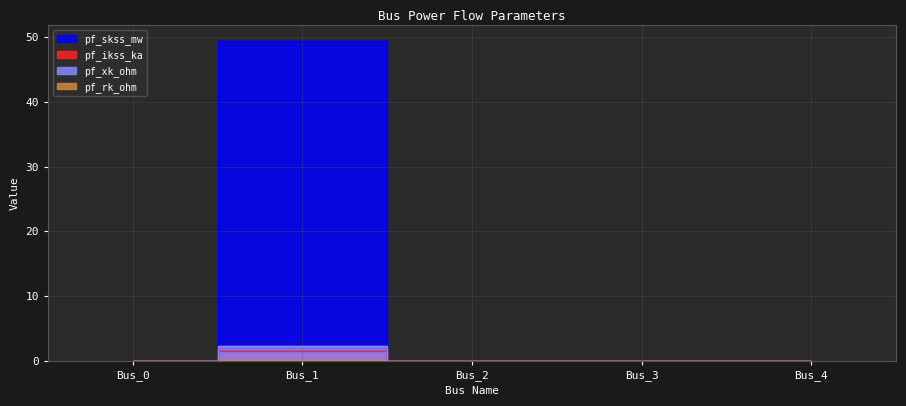

Which series has the largest total across all categories?

pf_skss_mw